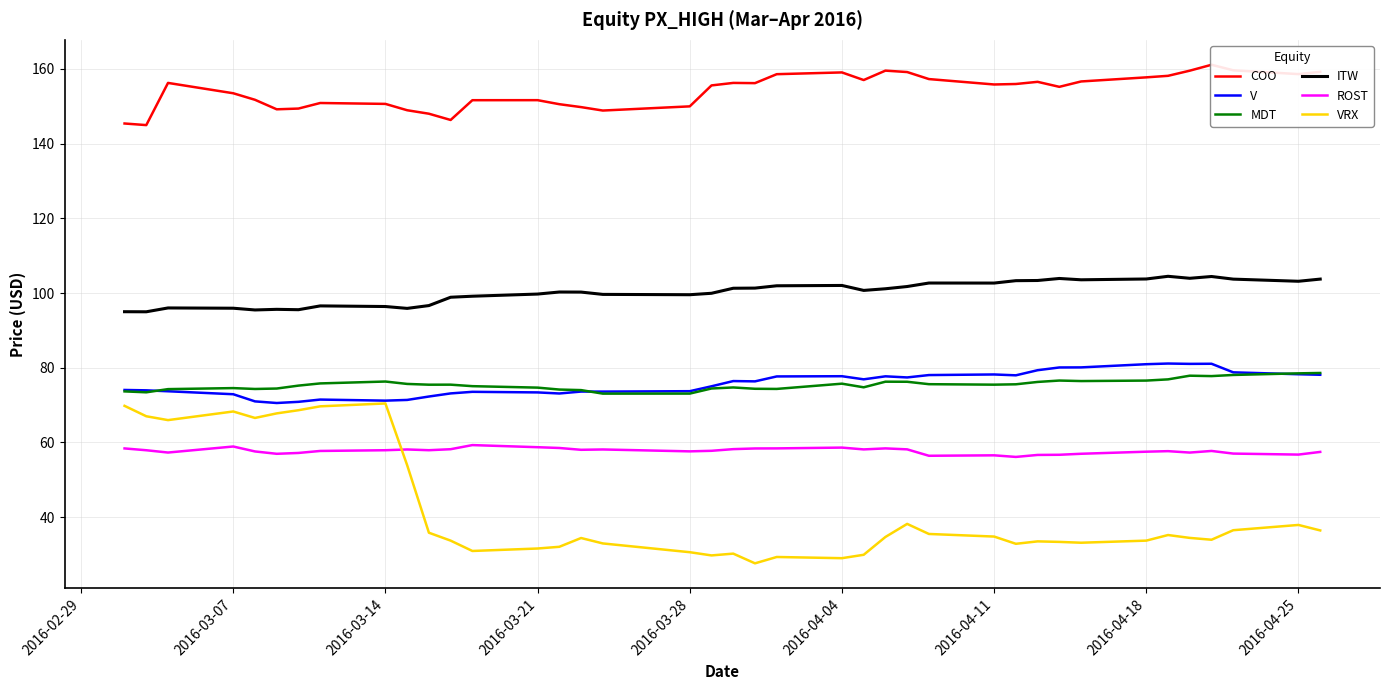

True or false: ROST and MDT intersect in this chart.

False